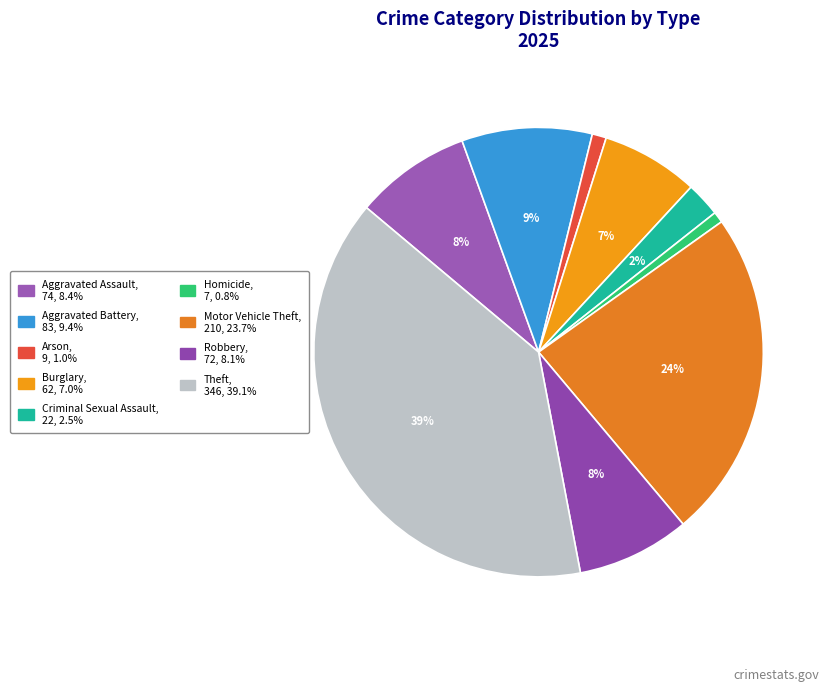

How many slices are in this pie chart?

9